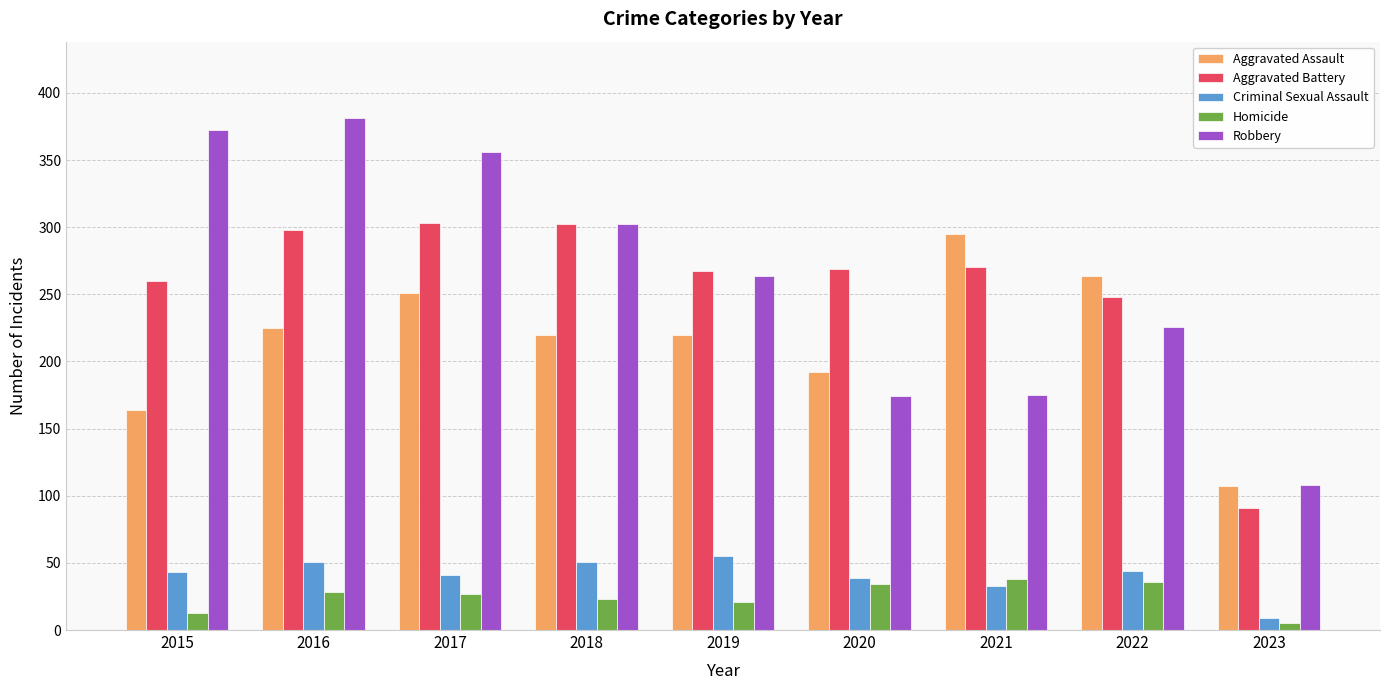

Between 2019 and 2020, which series saw the biggest shift?

Robbery